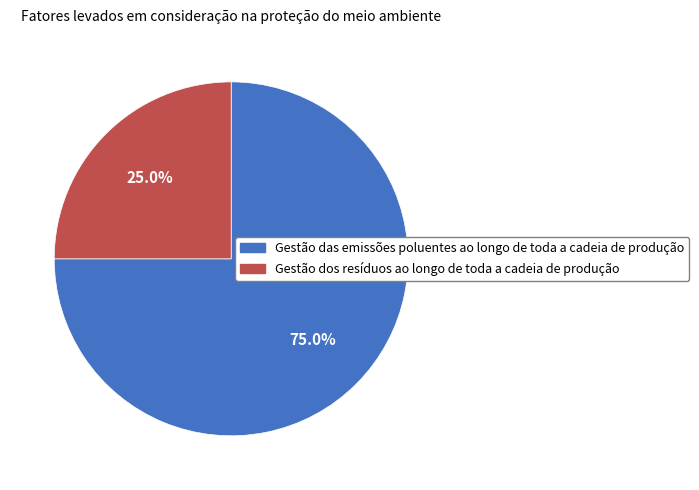

Is there a majority slice in this chart?

Yes